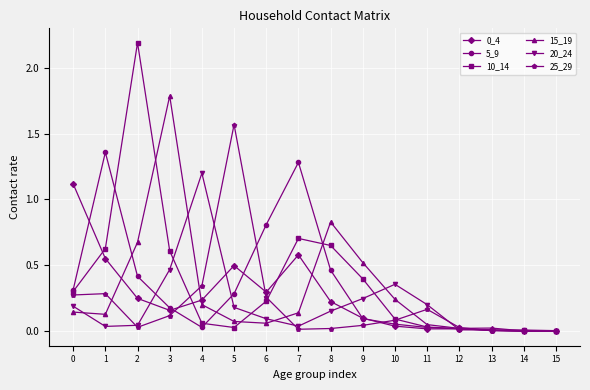

What is the greatest value displayed?

2.2